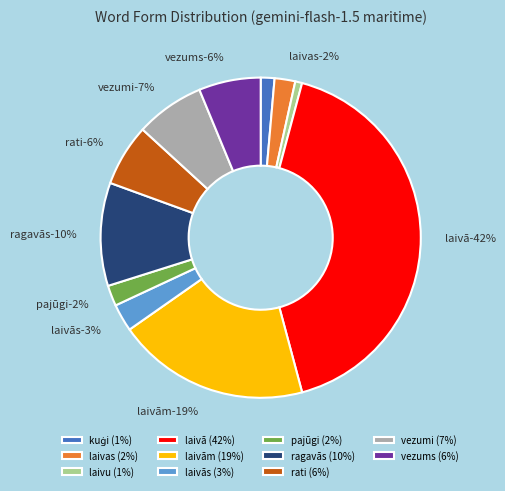

Count the number of slices in the pie.

11